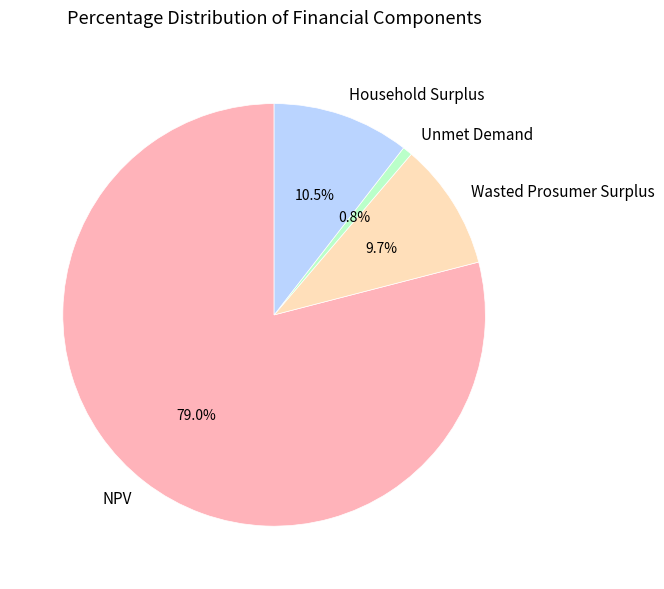

Is the sum of NPV and Household Surplus greater than half?

Yes